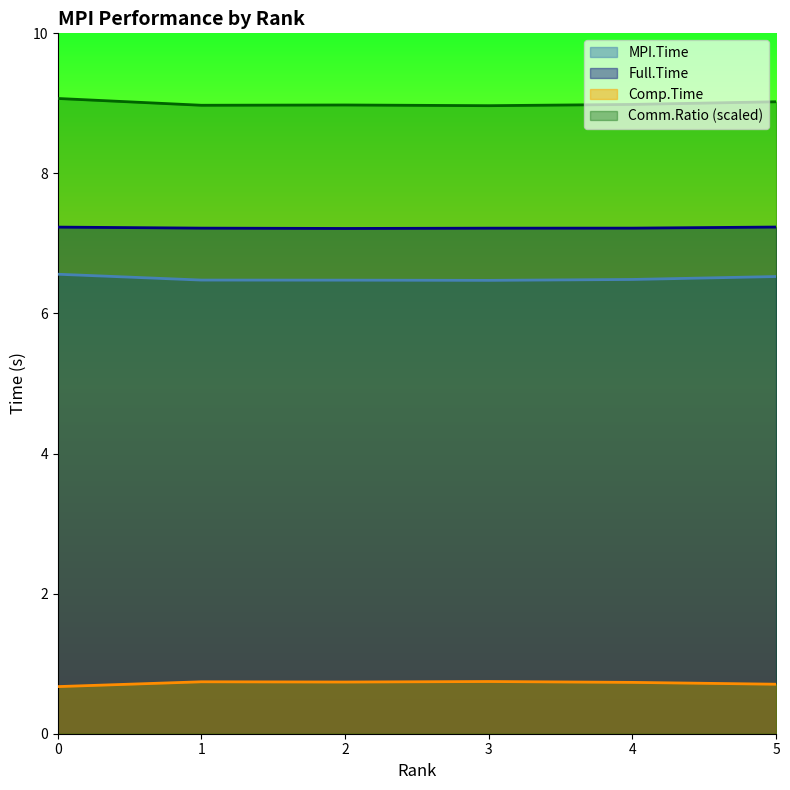

Where is the first local minimum for Comm.Ratio?

1